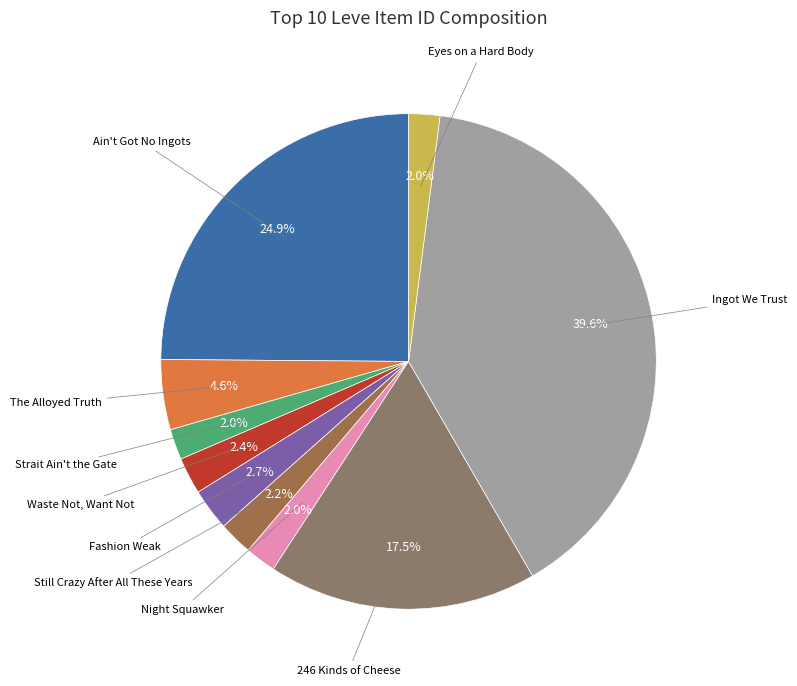

What is the ratio of the value at Ingot We Trust to the value at Ain't Got No Ingots?

1.6